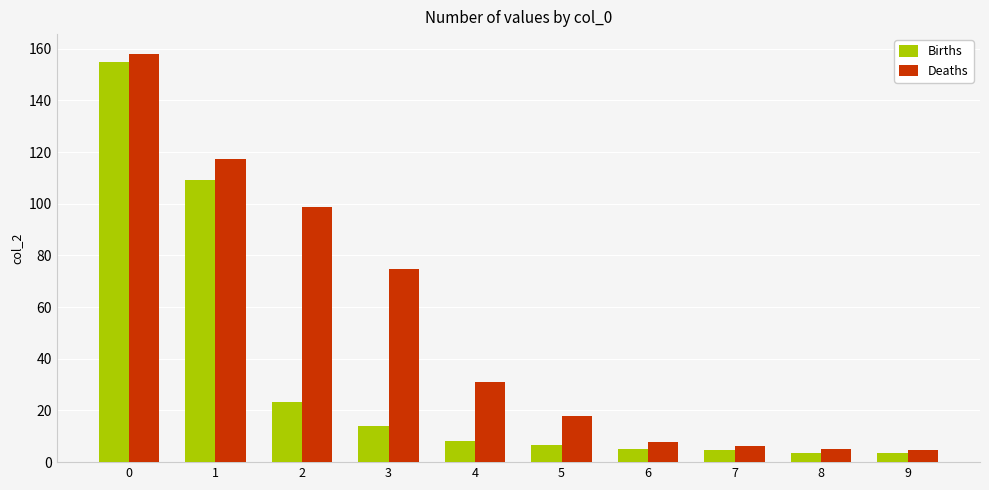

At how many categories does at least one series exceed 70?

4